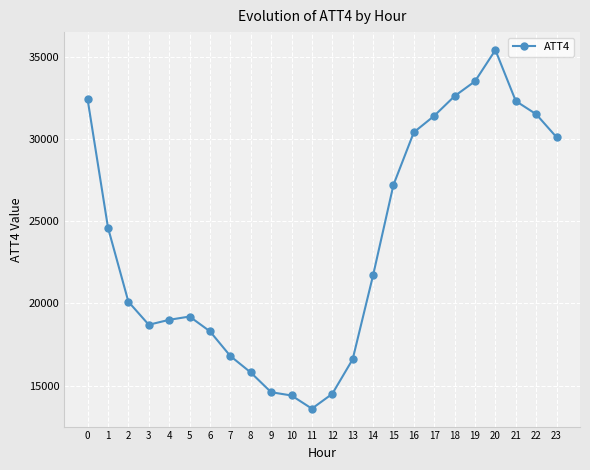

The value at 5 is 19200. True or false?

True